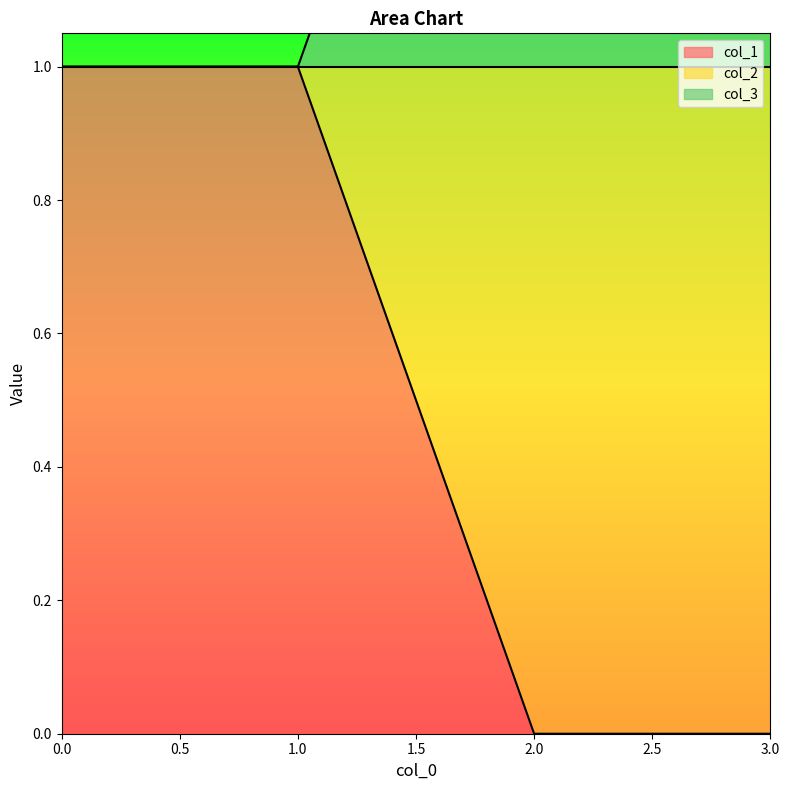

What is the difference between the col_1 values at 3 and 0?

1